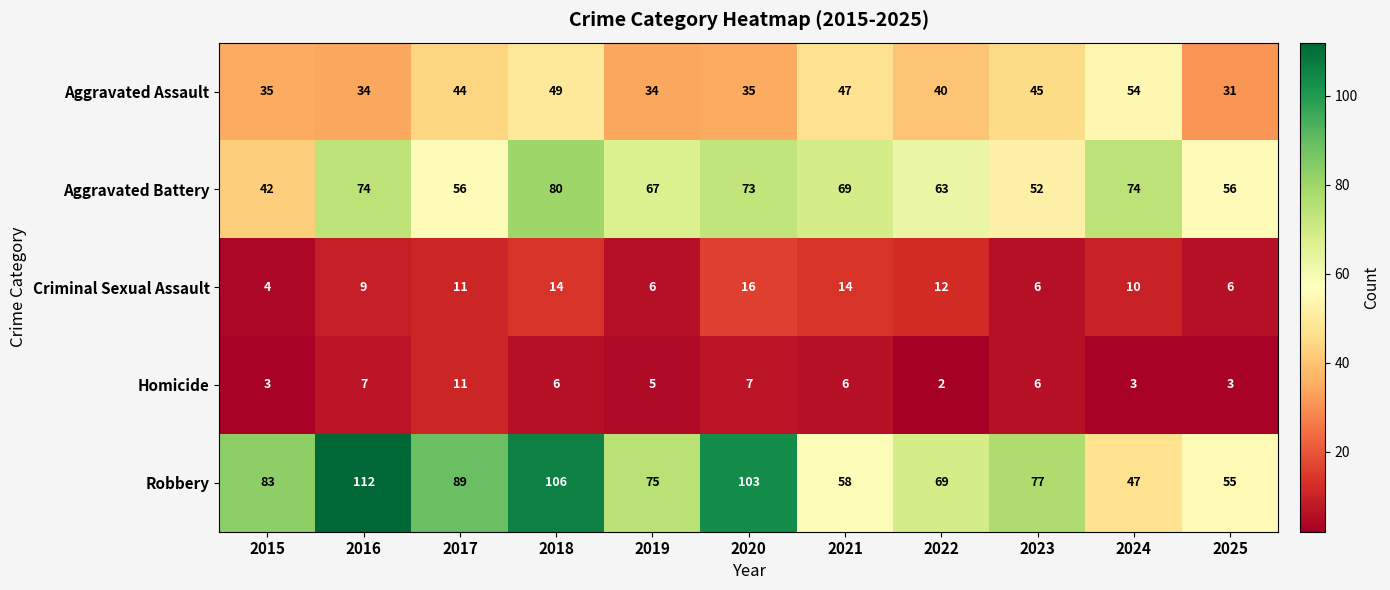

Which series has the largest total across all categories?

Robbery